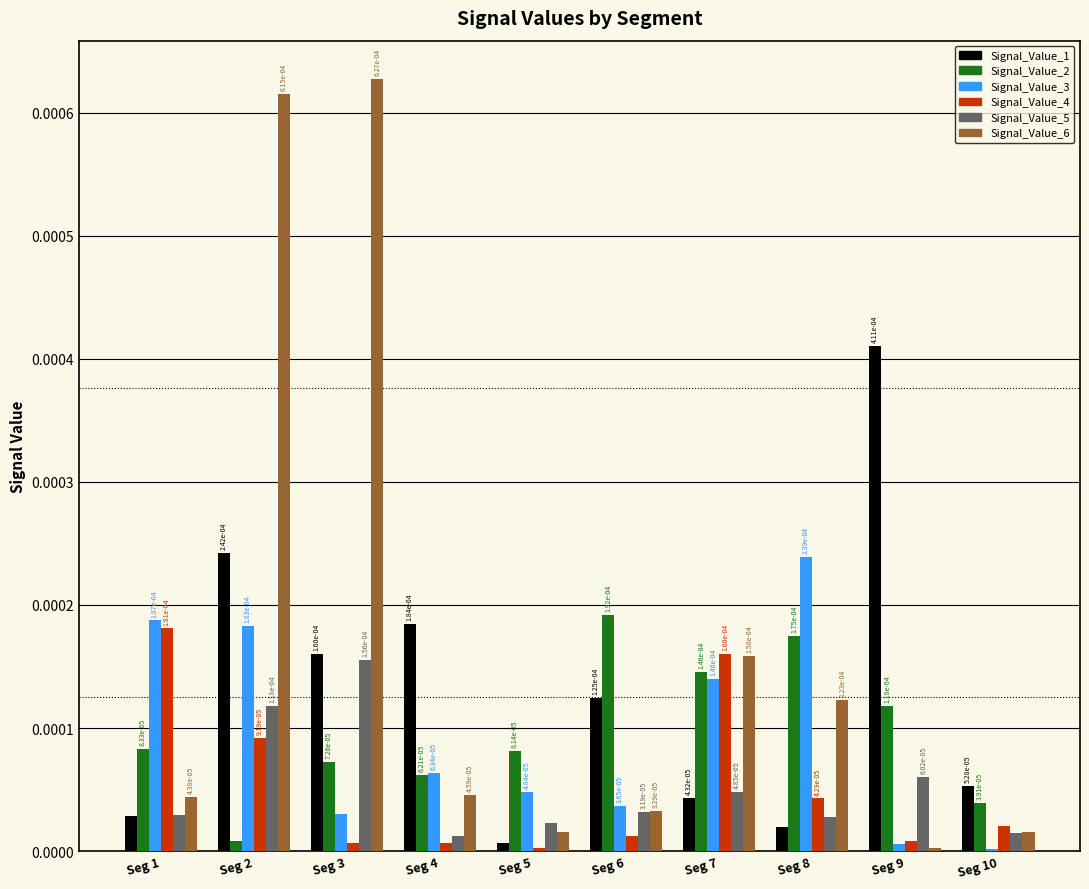

How many groups of bars are there?

10